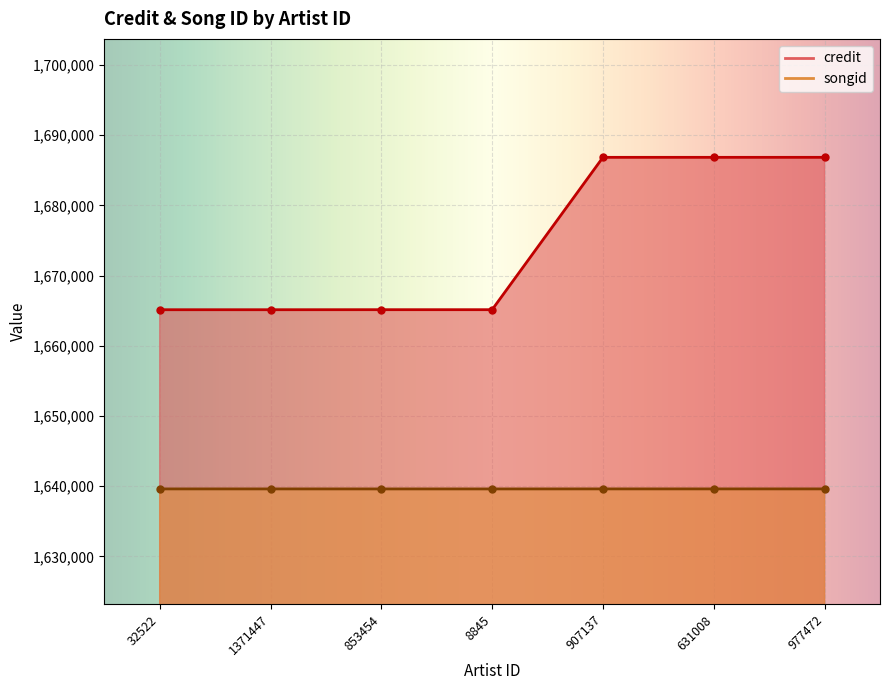

Which category has the lowest value in the credit series?

32522